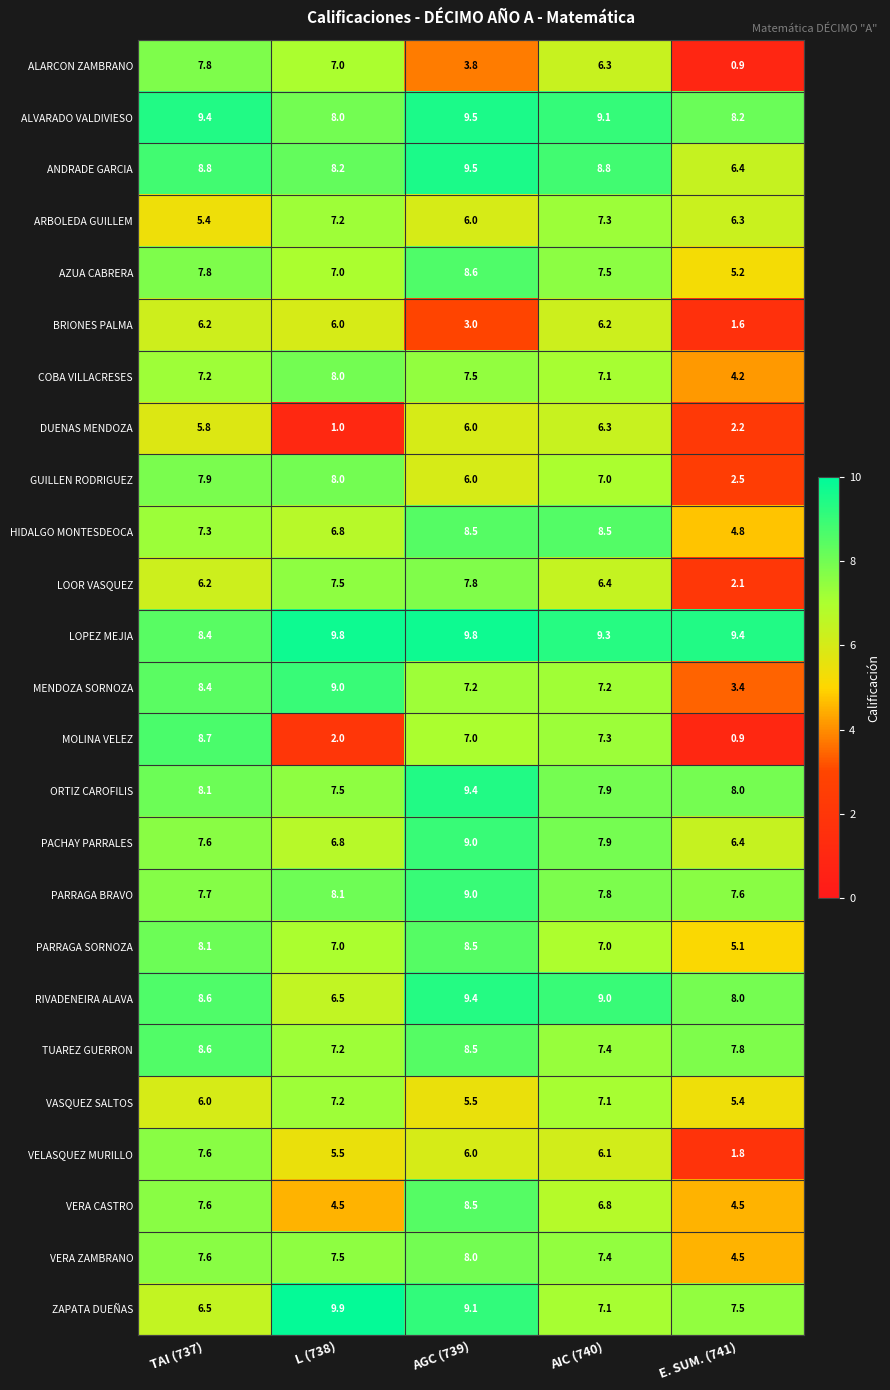

Is it true that VELASQUEZ MURILLO equals 1.7 at AGC (739)?

False